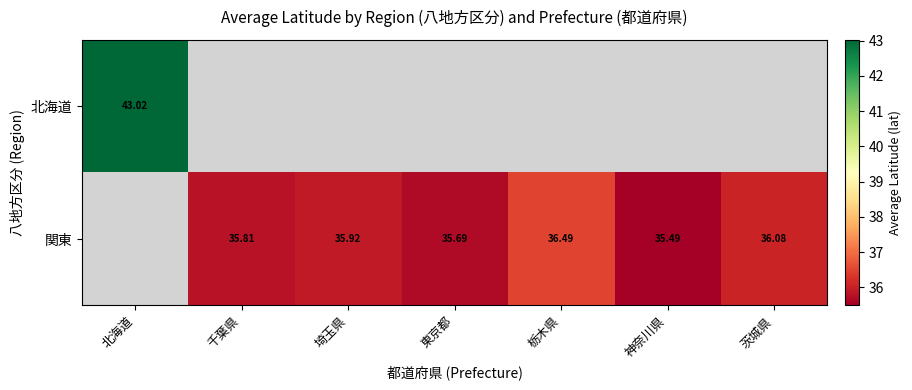

Which has a higher value, 茨城県 or 栃木県?

栃木県